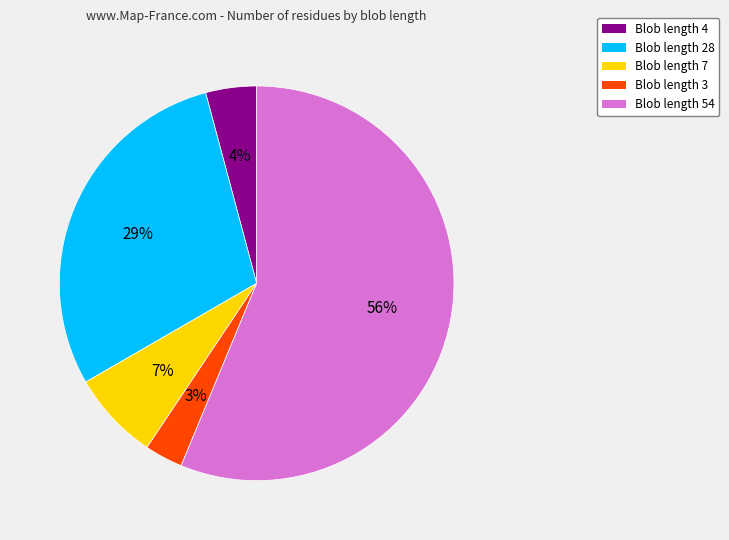

To the nearest percent, what is the average slice percentage?

20%